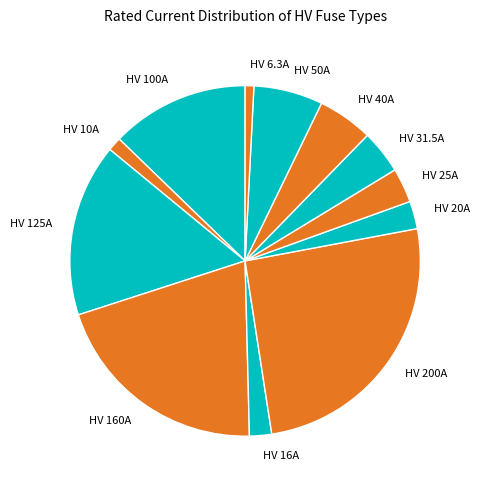

How many segments does this pie chart have?

12